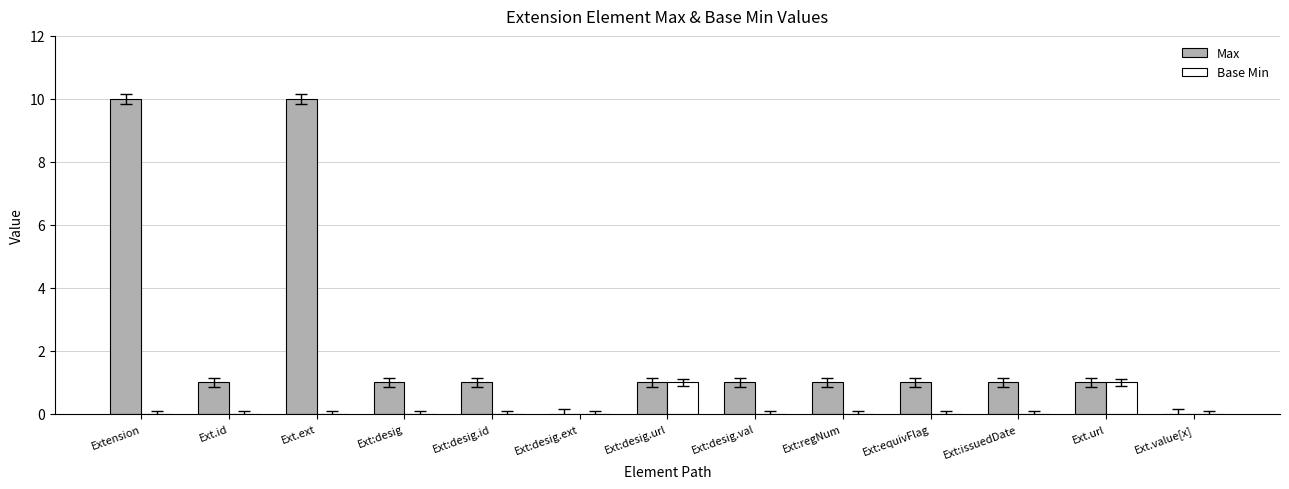

The Base Min series shows 0 at Extension. True or false?

True